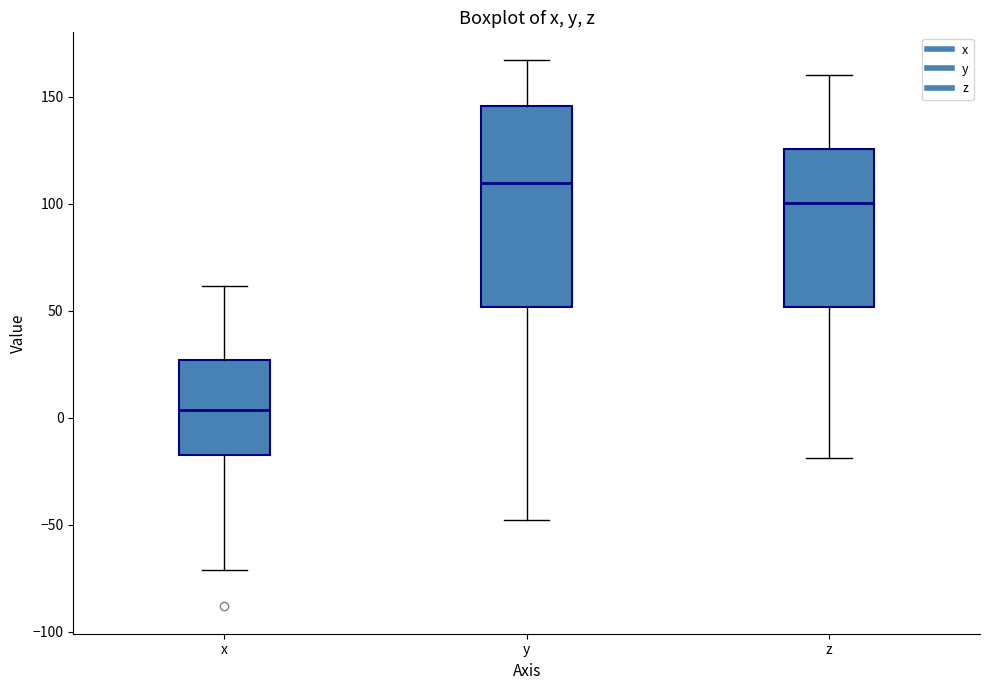

Reading left to right, read every box against the y-axis: the position of its median line, the range the box covers, and the ends of its whiskers. The values are not printed on the chart, so give them approximately, as read against the axis.

x: median 5, box -15 to 25, whiskers -70 to 60
y: median 110, box 50 to 145, whiskers -50 to 165
z: median 100, box 50 to 125, whiskers -20 to 160